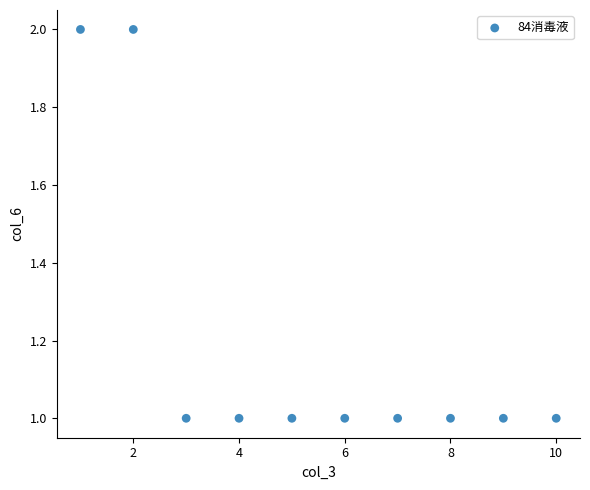

What is the range of X values (max minus min)?

9